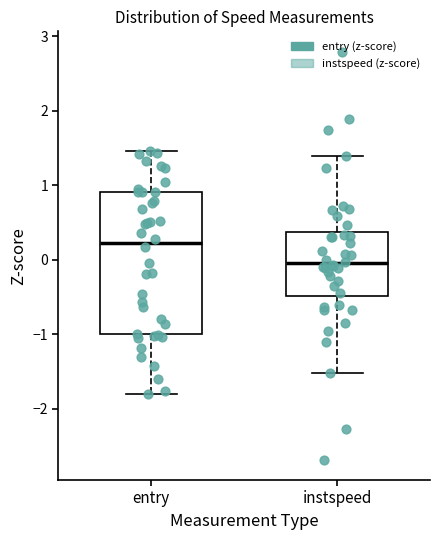

Which box is the tallest, from its lower edge to its upper edge?

entry